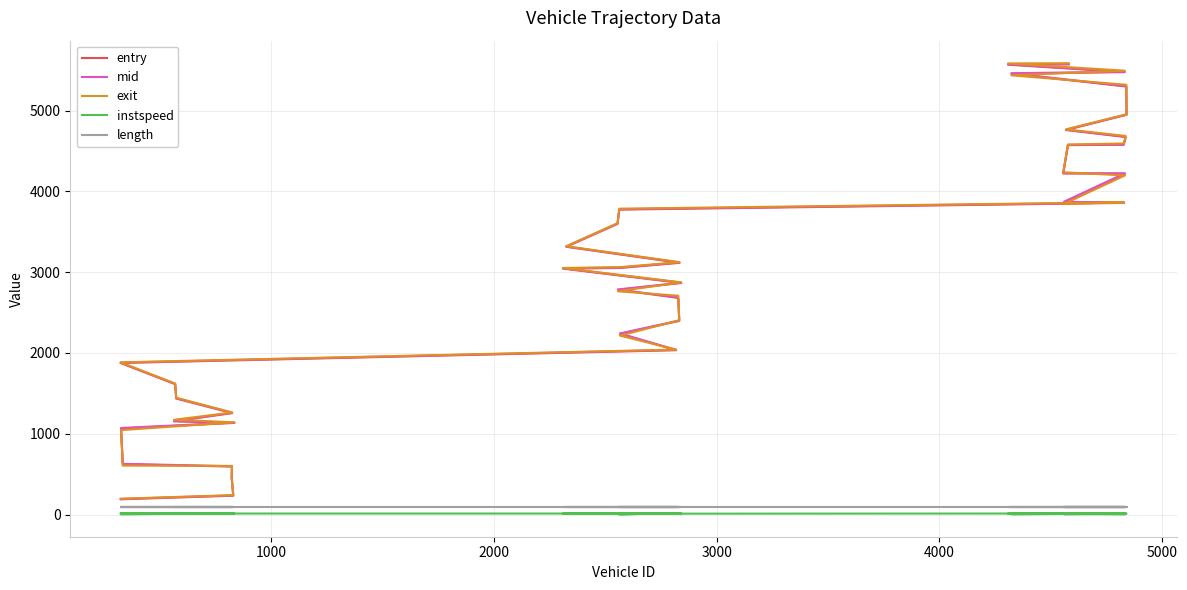

True or false: length and mid intersect in this chart.

False